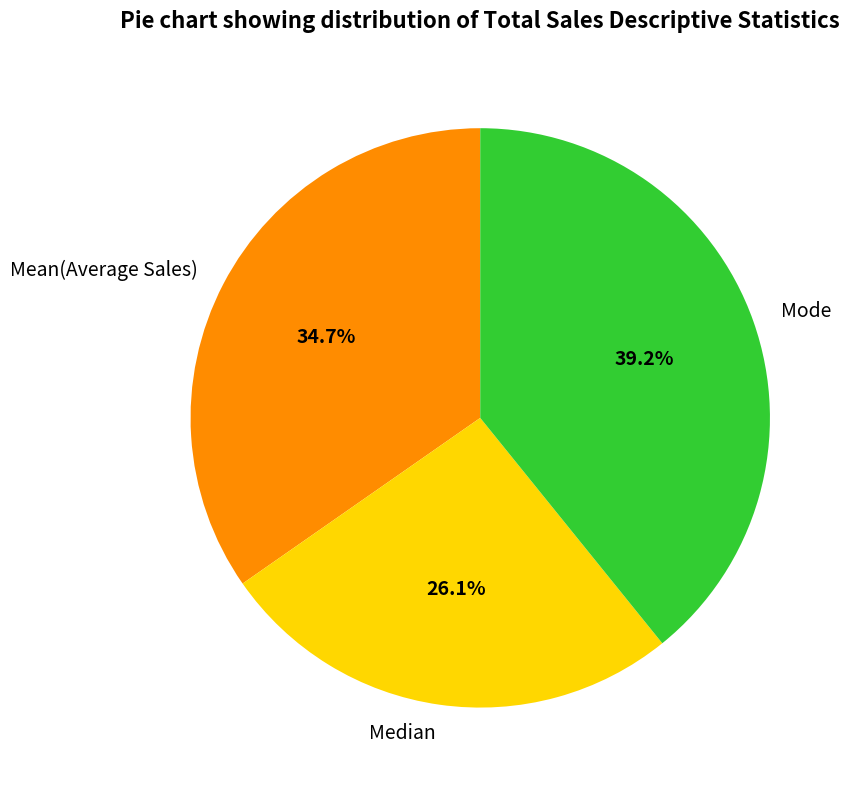

Is Mean(Average Sales) the majority of the pie?

No